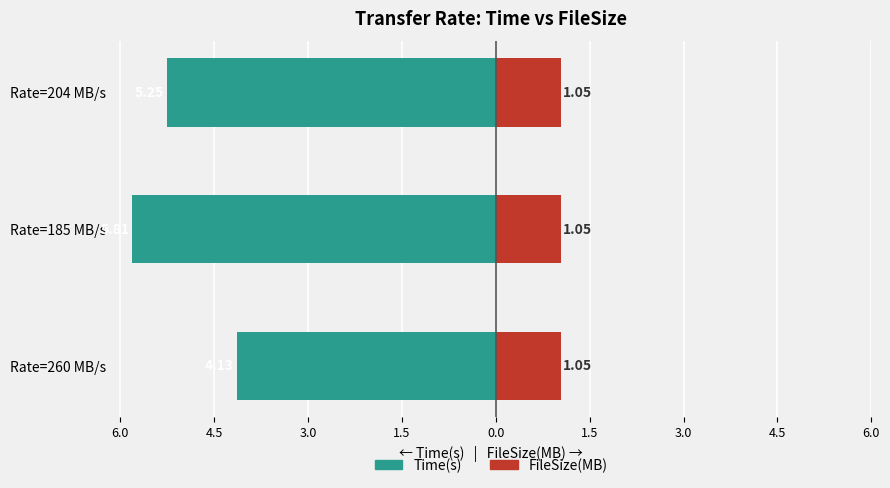

What are all the series names shown in the legend?

Time(s), FileSize(MB)